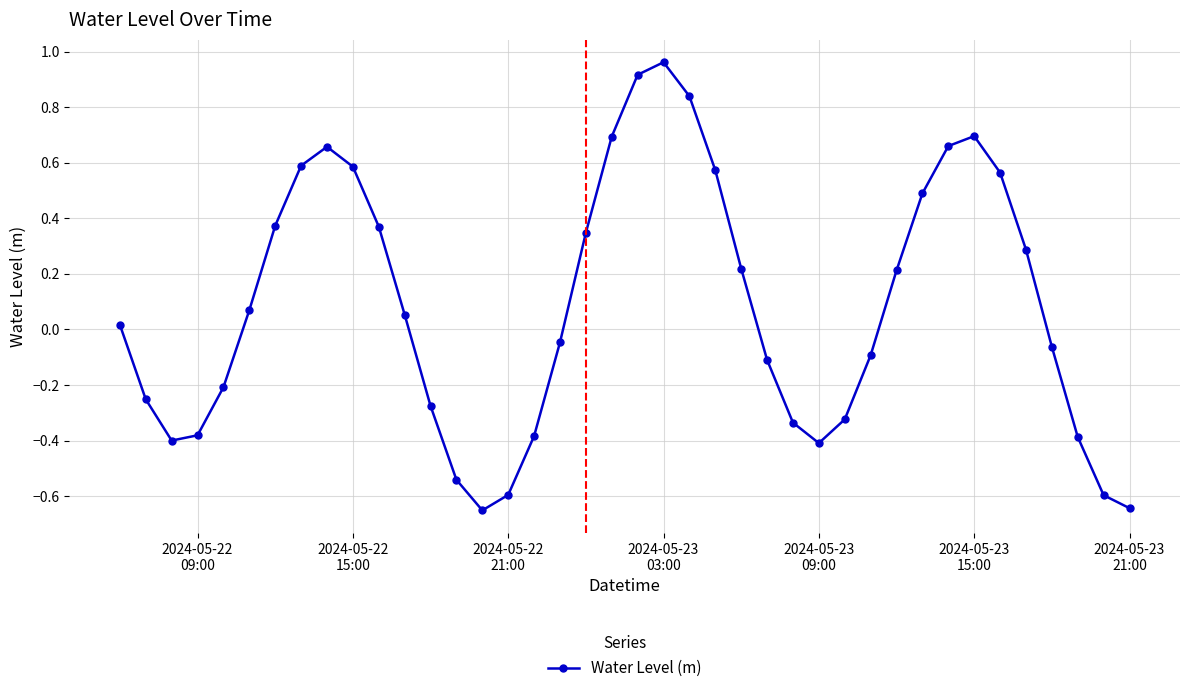

How many interior local valleys (lower than both neighbors) does the data have?

3